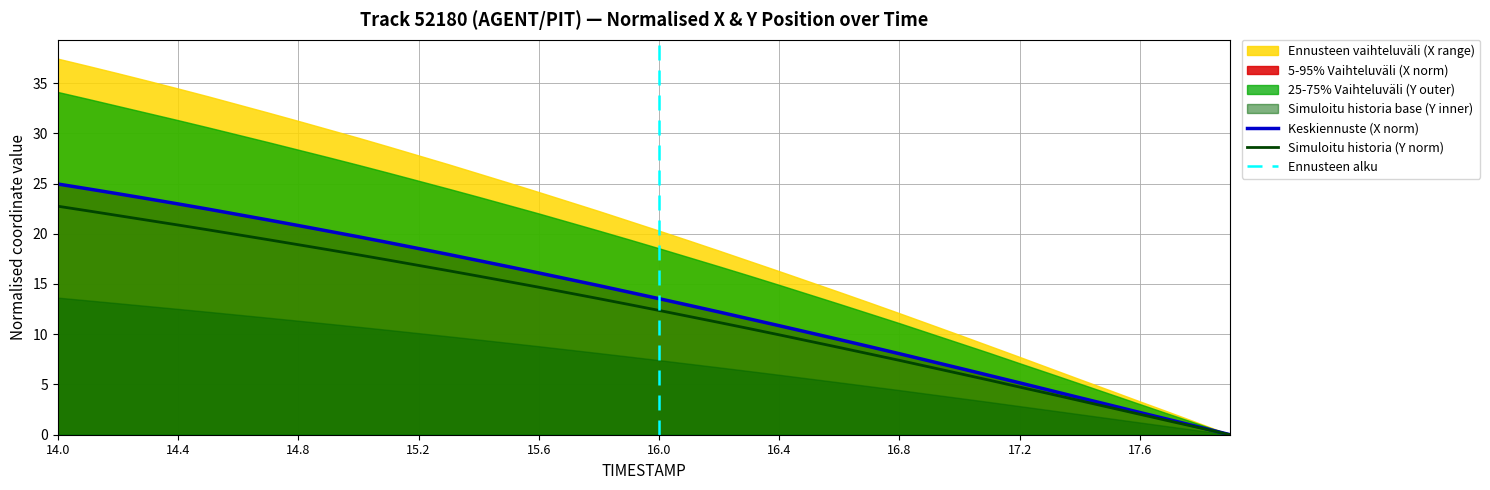

True or false: Y has a value of 29.2 at 15.3.

False